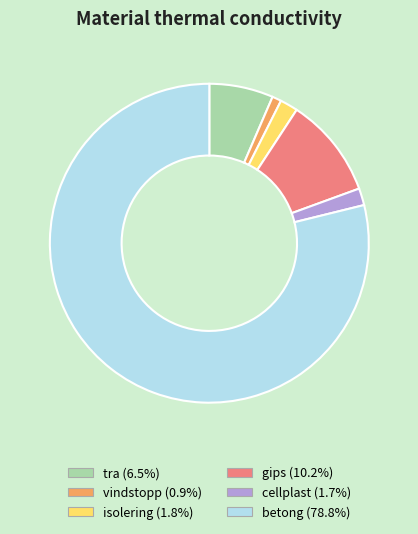

Is the sum of gips (10.2%) and isolering (1.8%) greater than half?

No